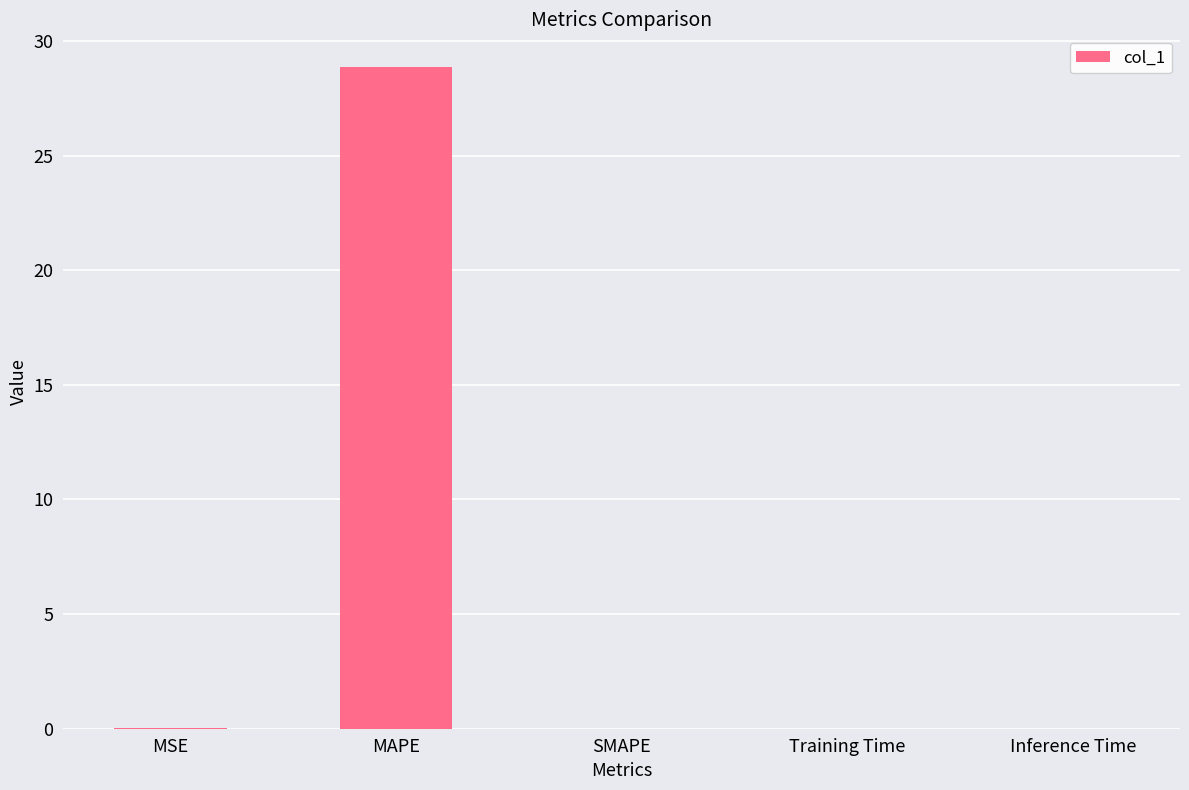

Count the number of categories in the chart.

5